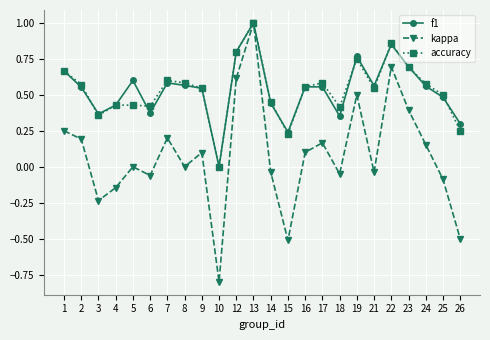

At which category does kappa reach its first local valley?

3